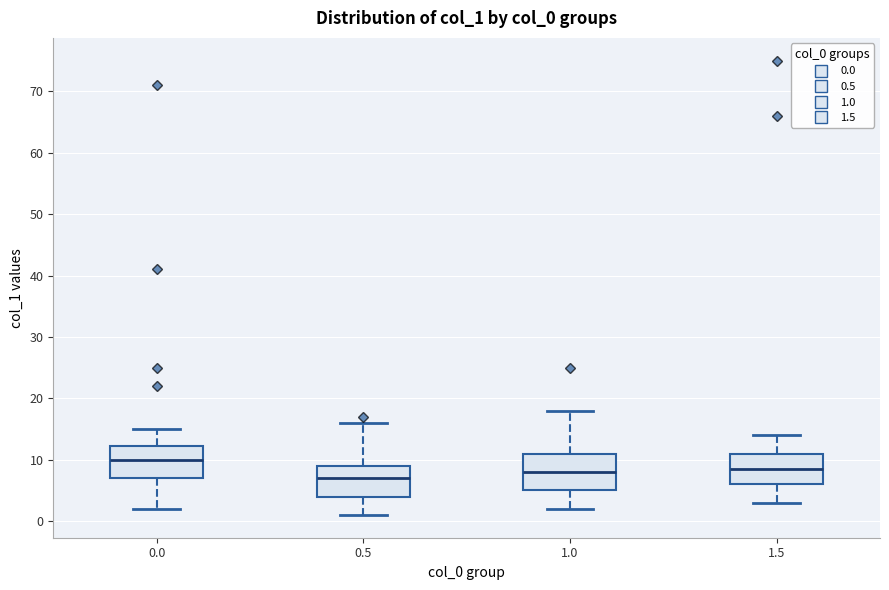

Reading left to right, transcribe this box plot: for each box, give where its median line is, the range the box spans, and where its two whiskers end, as read against the y-axis. The values are not printed on the chart, so give them approximately, as read against the axis.

0.0: median 10, box 7 to 12, whiskers 2 to 15
0.5: median 7, box 4 to 9, whiskers 1 to 16
1.0: median 8, box 5 to 11, whiskers 2 to 18
1.5: median 9, box 6 to 11, whiskers 3 to 14